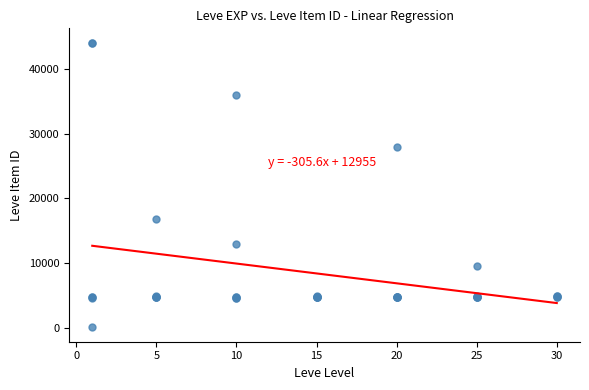

What Y value in the scatter plot is closest to 22050?

16734